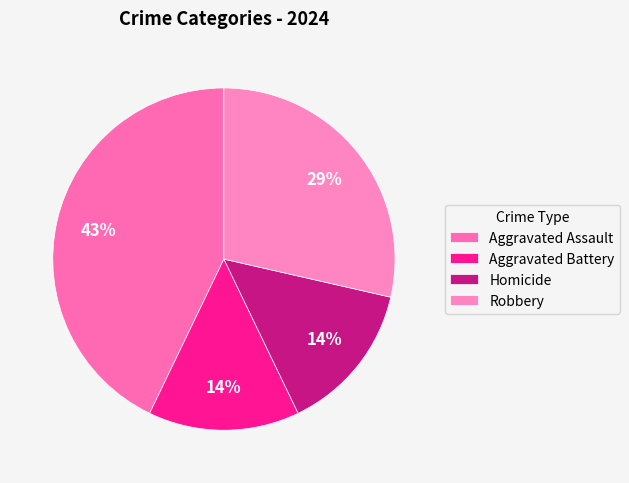

Does Robbery account for over 50% of the chart?

No